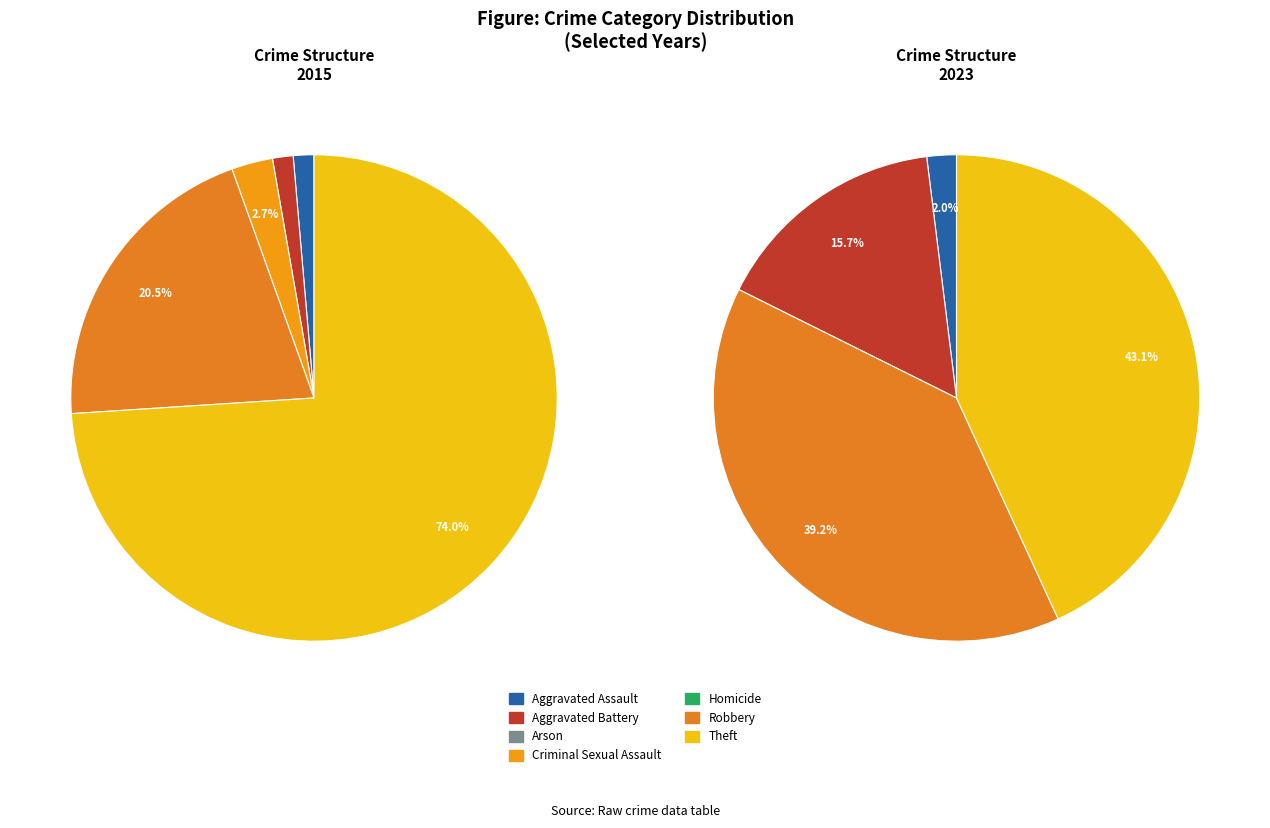

What percentage is the 5 slice, to the nearest percent?

39%